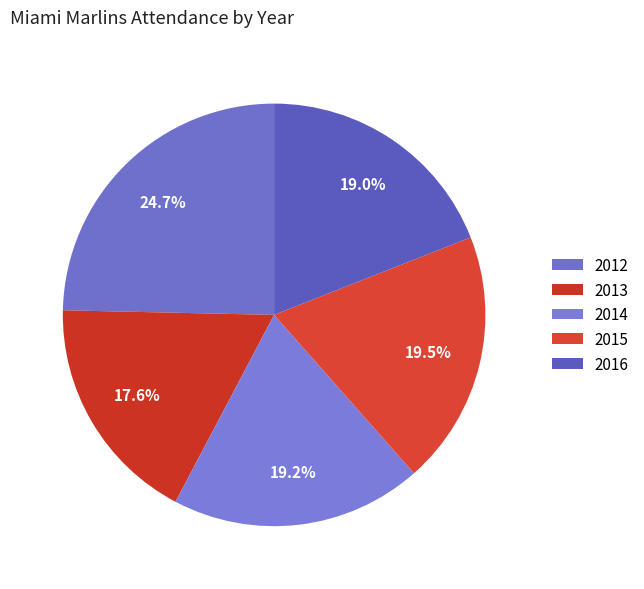

Does 2014 represent more than half of the total?

No